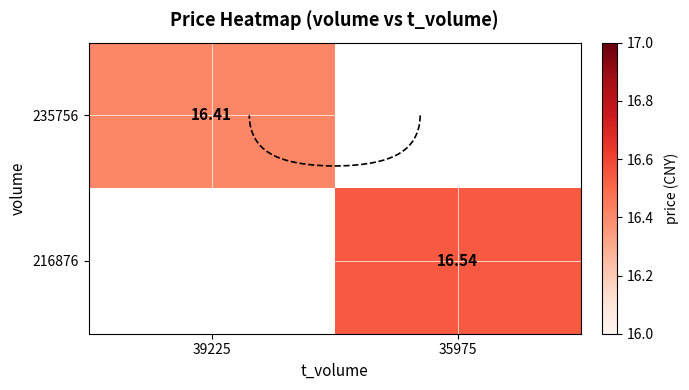

At which label is 235756 closest to 8?

35975